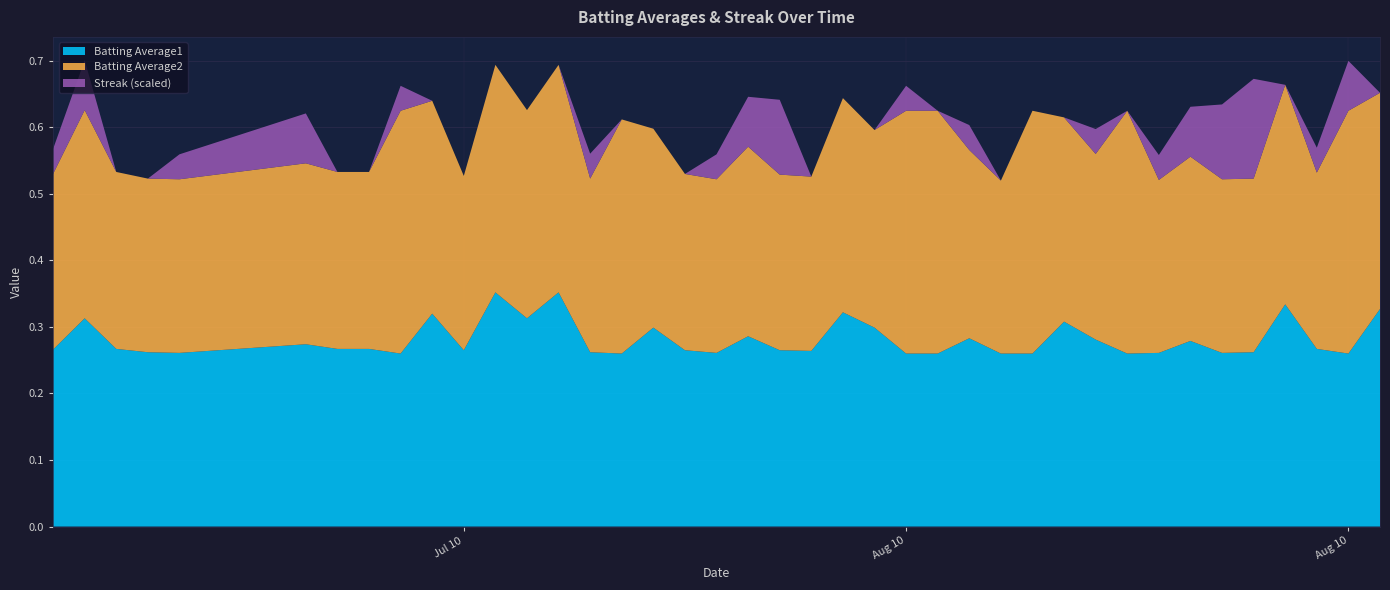

Reading right to left, extract all data points from this chart.

Batting Average1: 2010-08-18=0.3	2010-08-17=0.3	2010-08-16=0.3	2010-08-15=0.3	2010-08-14=0.3	2010-08-13=0.3	2010-08-12=0.3	2010-08-11=0.3	2010-08-10=0.3	2010-08-09=0.3	2010-08-08=0.3	2010-08-07=0.3	2010-08-06=0.3	2010-08-05=0.3	2010-08-04=0.3	2010-08-03=0.3	2010-08-02=0.3	2010-08-01=0.3	2010-07-31=0.3	2010-07-30=0.3	2010-07-29=0.3	2010-07-28=0.3	2010-07-27=0.3	2010-07-26=0.3	2010-07-25=0.3	2010-07-24=0.3	2010-07-23=0.4	2010-07-22=0.3	2010-07-21=0.4	2010-07-20=0.3	2010-07-19=0.3	2010-07-18=0.3	2010-07-17=0.3	2010-07-16=0.3	2010-07-15=0.3	2010-07-11=0.3	2010-07-10=0.3	2010-07-09=0.3	2010-07-08=0.3	2010-07-07=0.3
Batting Average2: 2010-08-18=0.3	2010-08-17=0.4	2010-08-16=0.3	2010-08-15=0.3	2010-08-14=0.3	2010-08-13=0.3	2010-08-12=0.3	2010-08-11=0.3	2010-08-10=0.4	2010-08-09=0.3	2010-08-08=0.3	2010-08-07=0.4	2010-08-06=0.3	2010-08-05=0.3	2010-08-04=0.4	2010-08-03=0.4	2010-08-02=0.3	2010-08-01=0.3	2010-07-31=0.3	2010-07-30=0.3	2010-07-29=0.3	2010-07-28=0.3	2010-07-27=0.3	2010-07-26=0.3	2010-07-25=0.4	2010-07-24=0.3	2010-07-23=0.3	2010-07-22=0.3	2010-07-21=0.3	2010-07-20=0.3	2010-07-19=0.3	2010-07-18=0.4	2010-07-17=0.3	2010-07-16=0.3	2010-07-15=0.3	2010-07-11=0.3	2010-07-10=0.3	2010-07-09=0.3	2010-07-08=0.3	2010-07-07=0.3
Streak: 2010-08-18=0.0	2010-08-17=4.0	2010-08-16=2.0	2010-08-15=0.0	2010-08-14=8.0	2010-08-13=6.0	2010-08-12=4.0	2010-08-11=2.0	2010-08-10=0.0	2010-08-09=2.0	2010-08-08=0.0	2010-08-07=0.0	2010-08-06=0.0	2010-08-05=2.0	2010-08-04=0.0	2010-08-03=2.0	2010-08-02=0.0	2010-08-01=0.0	2010-07-31=0.0	2010-07-30=6.0	2010-07-29=4.0	2010-07-28=2.0	2010-07-27=0.0	2010-07-26=0.0	2010-07-25=0.0	2010-07-24=2.0	2010-07-23=0.0	2010-07-22=0.0	2010-07-21=0.0	2010-07-20=0.0	2010-07-19=0.0	2010-07-18=2.0	2010-07-17=0.0	2010-07-16=0.0	2010-07-15=4.0	2010-07-11=2.0	2010-07-10=0.0	2010-07-09=0.0	2010-07-08=4.0	2010-07-07=2.0